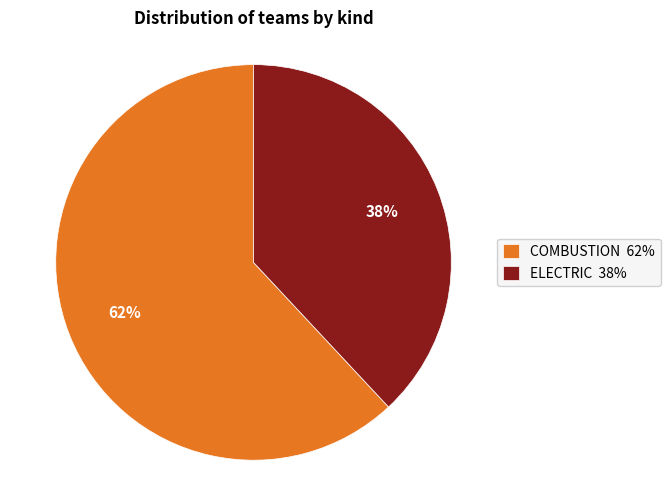

How many segments does this pie chart have?

2